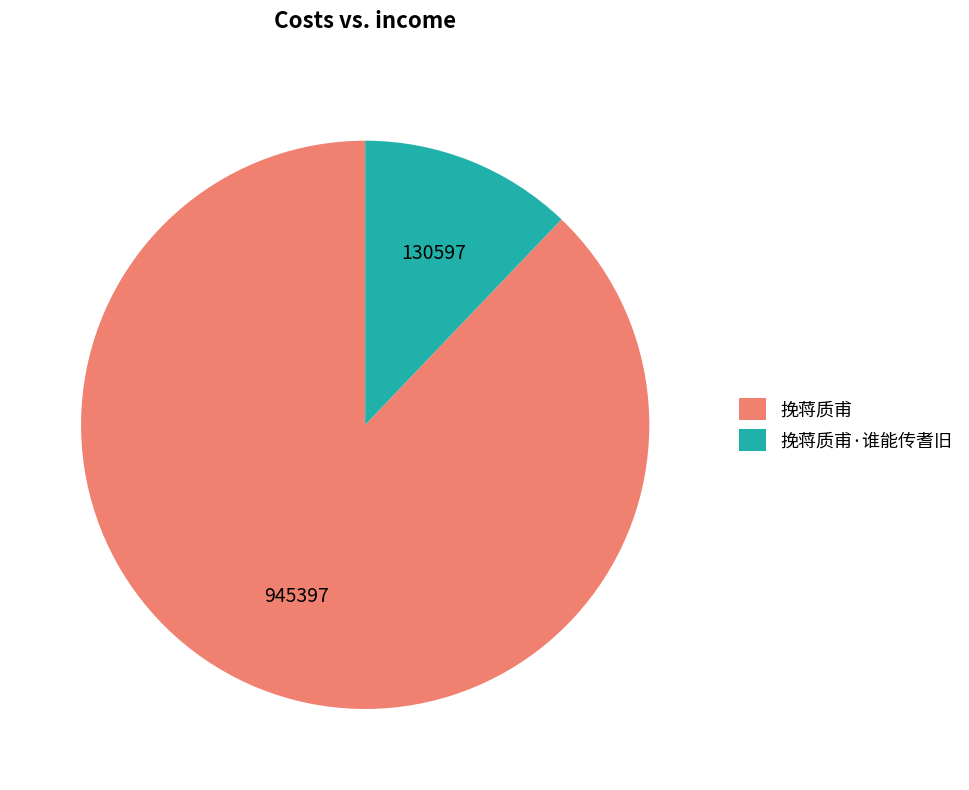

Count the number of slices in the pie.

2